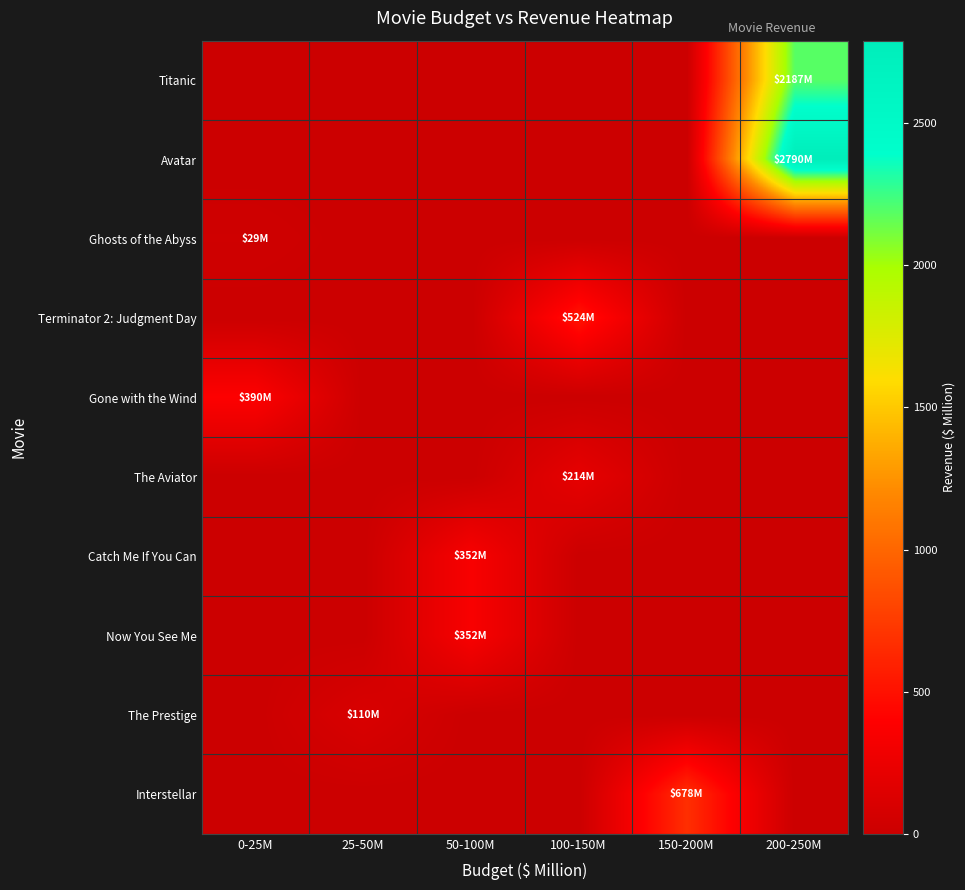

How many series are shown in this chart?

10